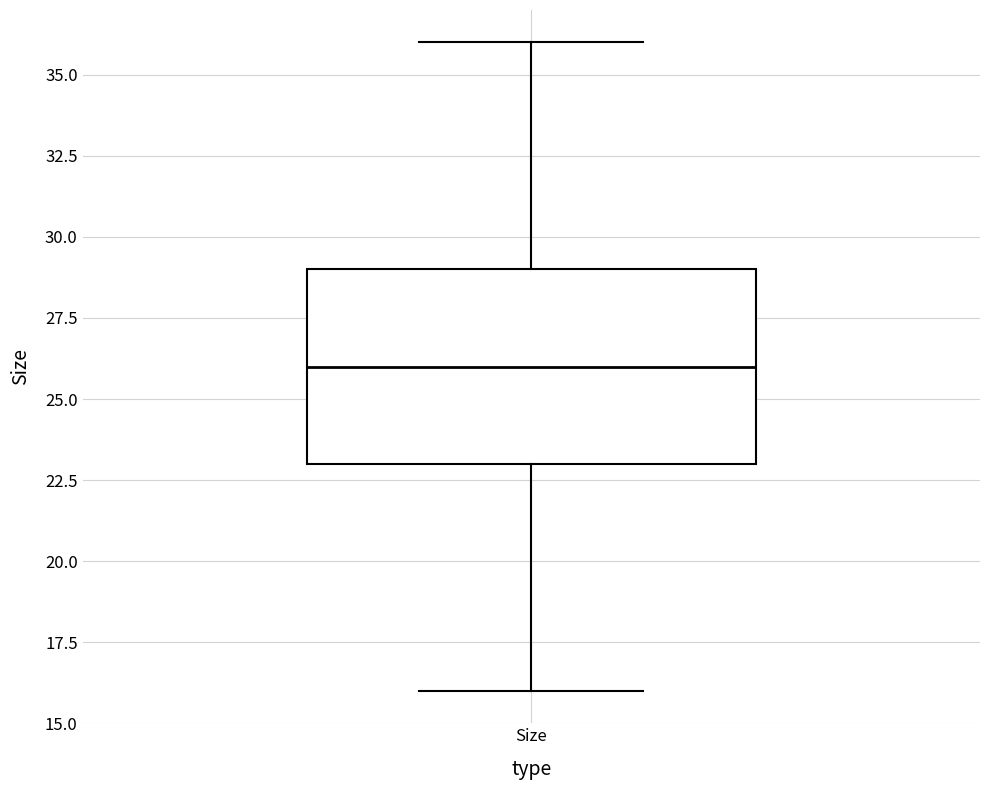

Transcribe this box plot: give where the median line is, the range the box spans, and where the two whiskers end, as read against the y-axis. The values are not printed on the chart, so give them approximately, as read against the axis.

median 26, box 23 to 29, whiskers 16 to 36